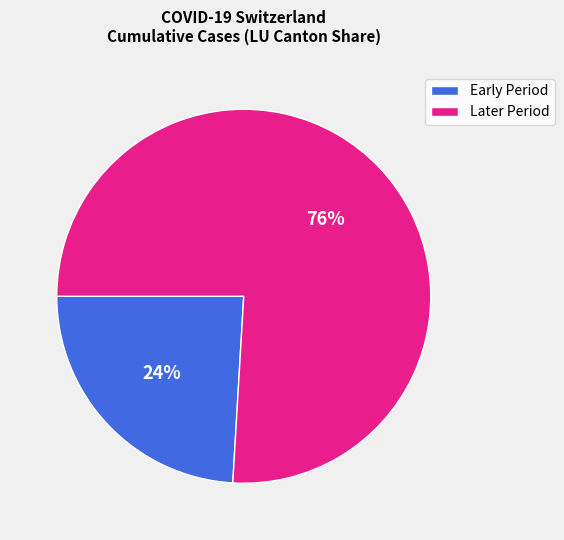

To the nearest percent, what is the difference between the largest and smallest slice percentages?

52%